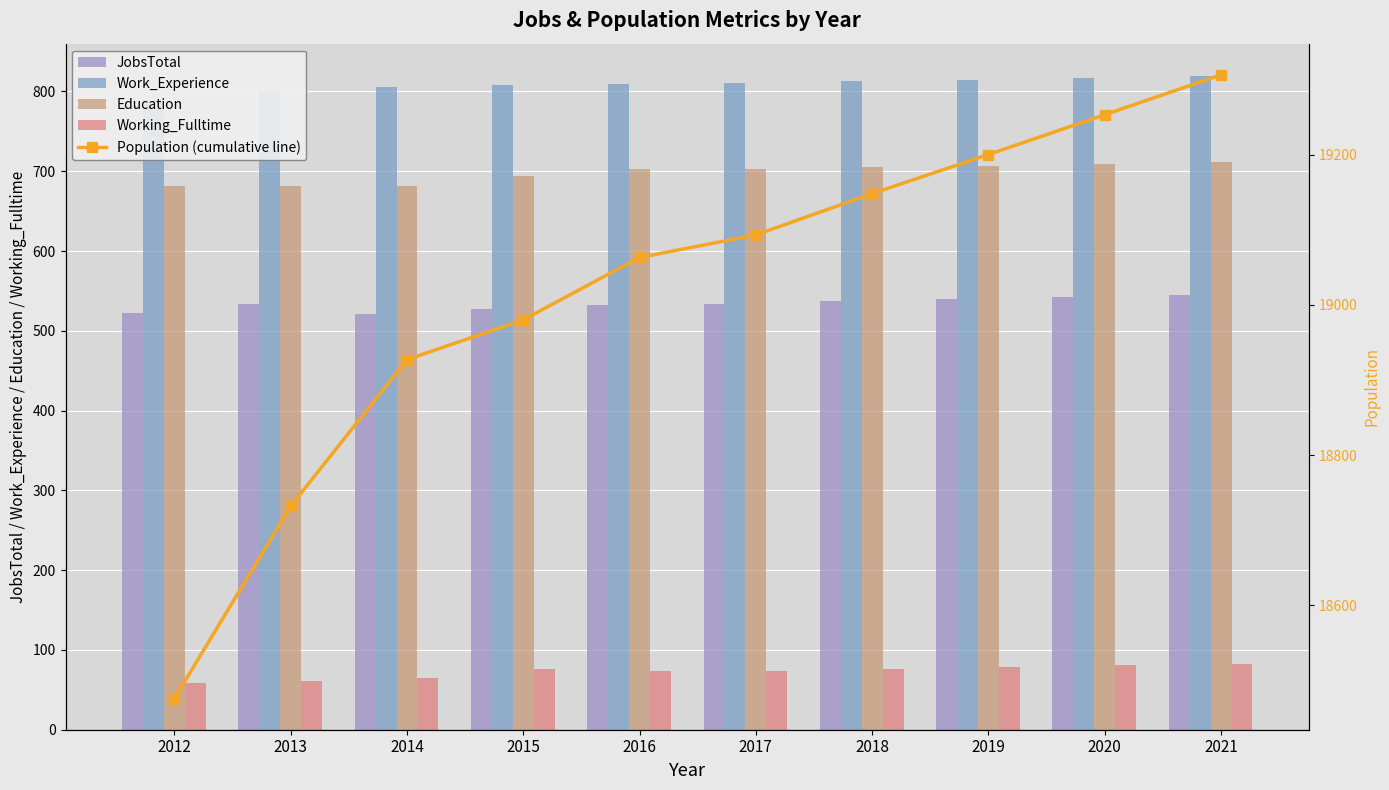

List the labels in order of Education value, smallest first.

2014, 2012, 2013, 2015, 2016, 2017, 2018, 2019, 2020, 2021